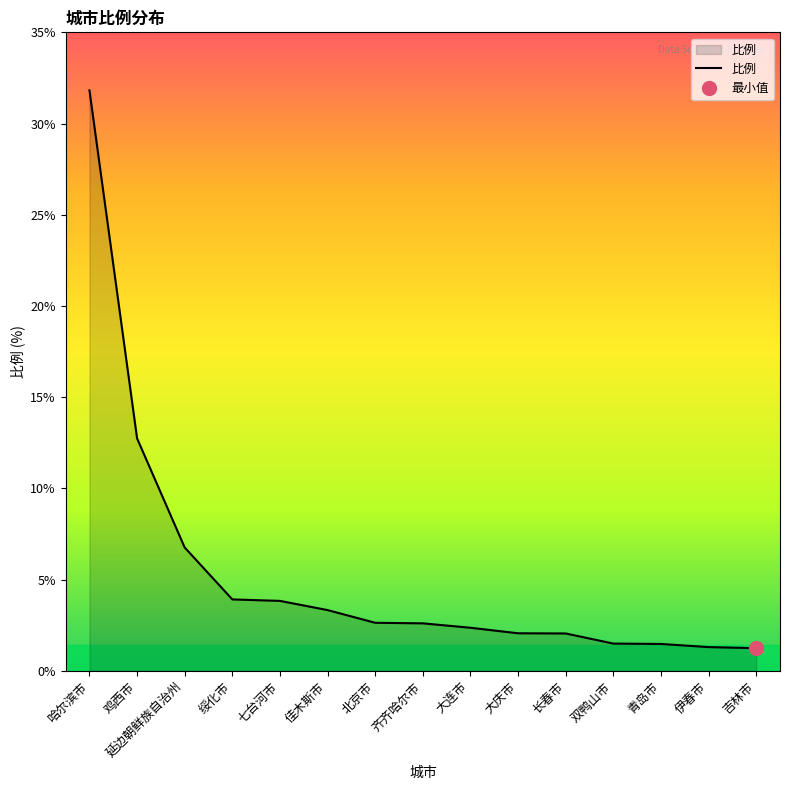

What is the ratio of the value at 延边朝鲜族自治州 to the value at 鸡西市?

0.5